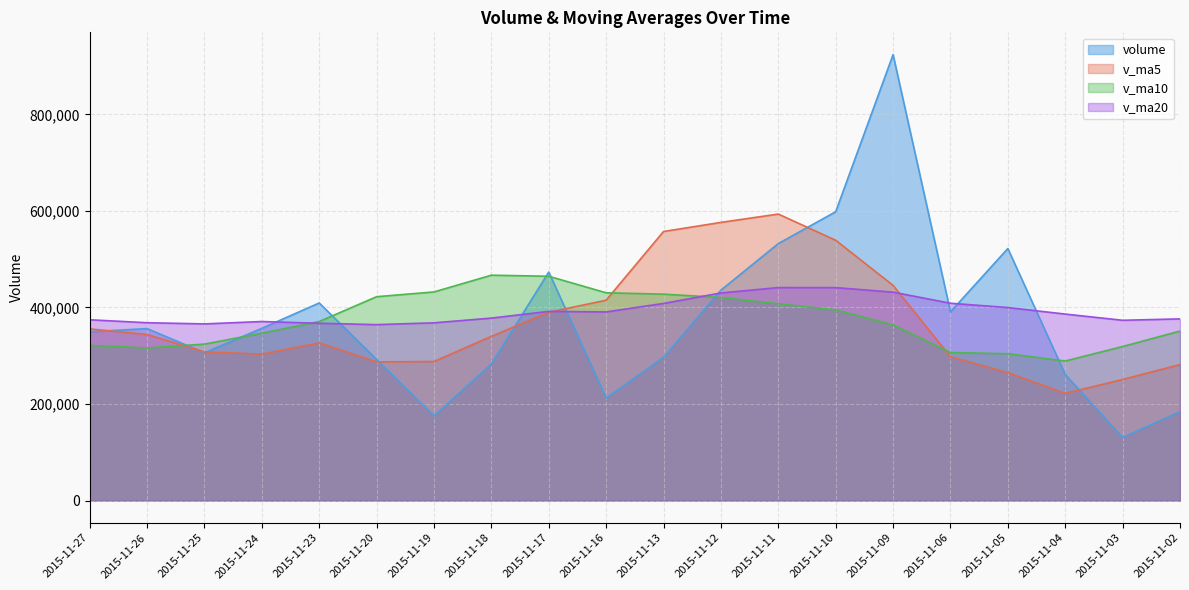

What is the spread (max minus min) of values at 2015-11-11?

185724.8